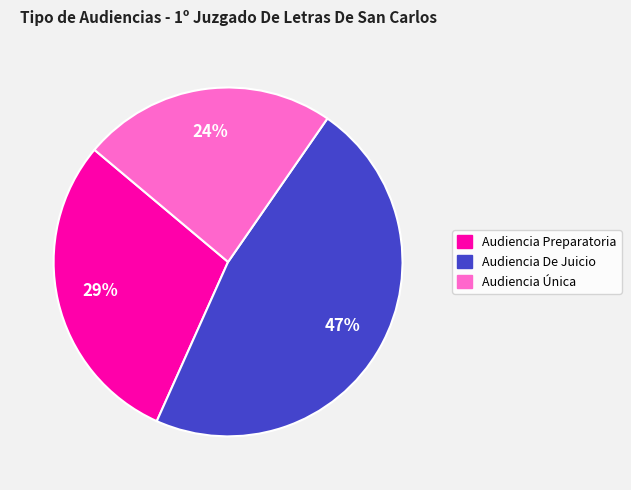

Is the sum of Audiencia De Juicio and Audiencia Única greater than half?

Yes